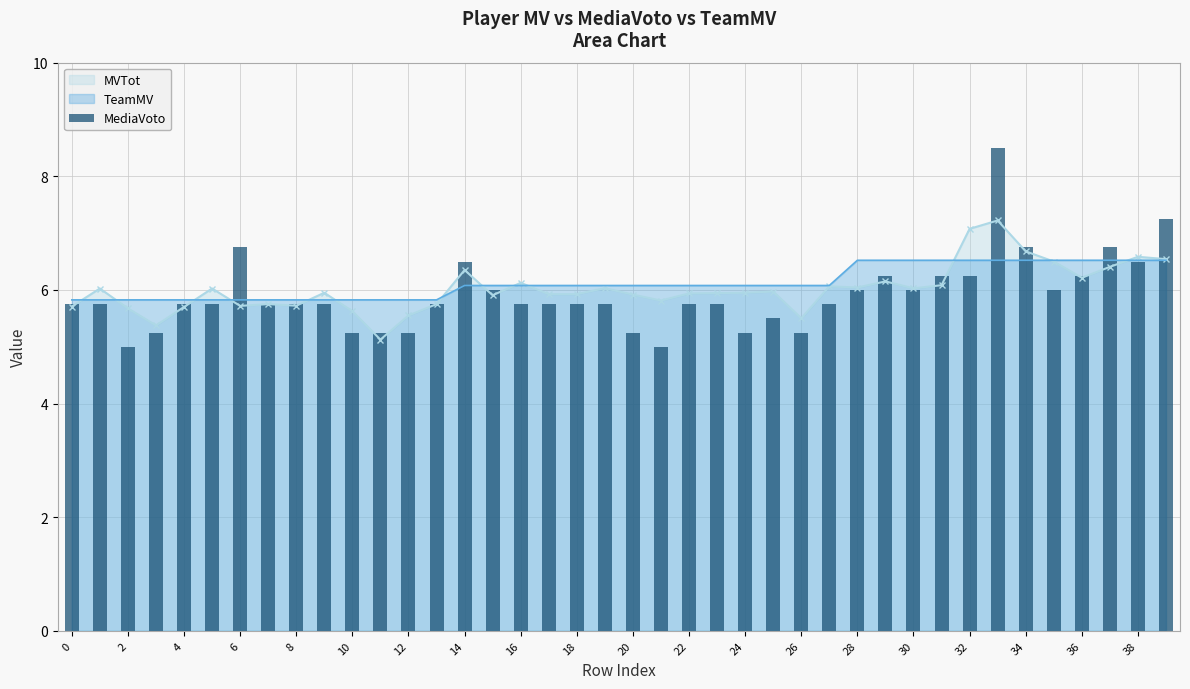

What is the difference between the maximum and minimum values?

3.5